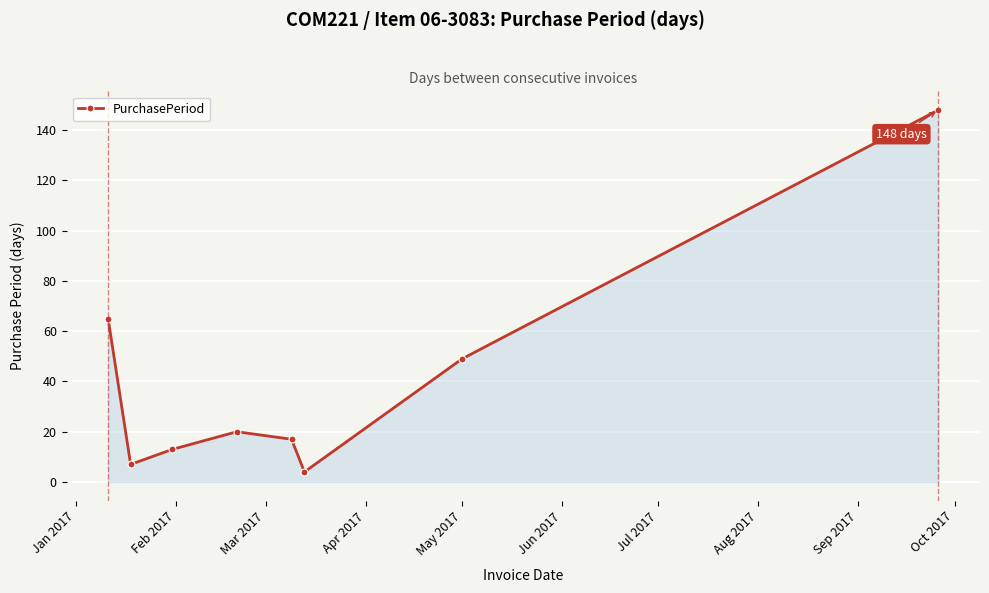

What is the difference between the maximum and minimum values?

144